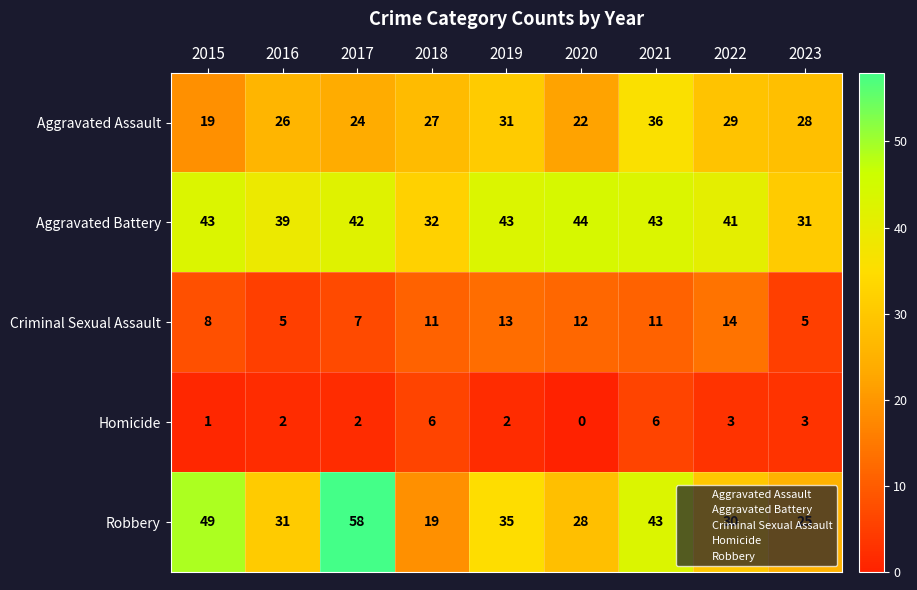

What is the total value across all series at 2019?

124